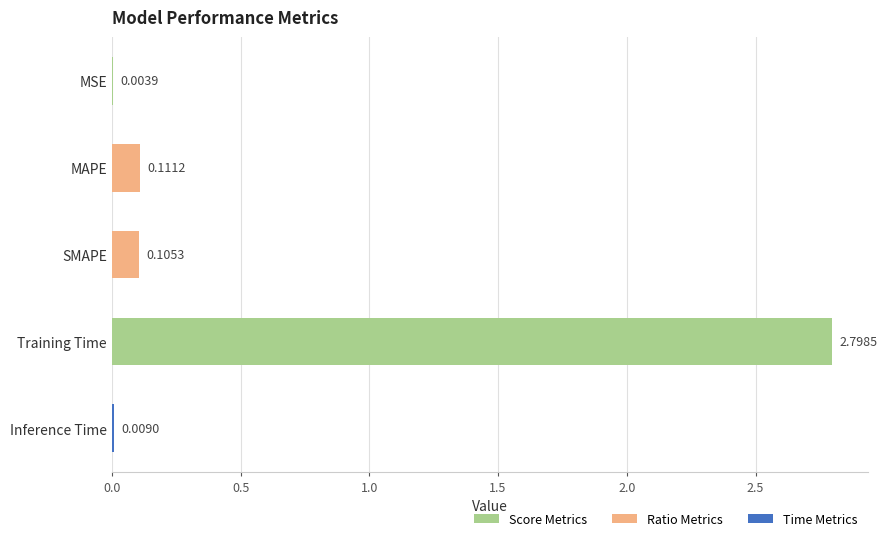

Which label corresponds to the largest value in the chart?

Training Time